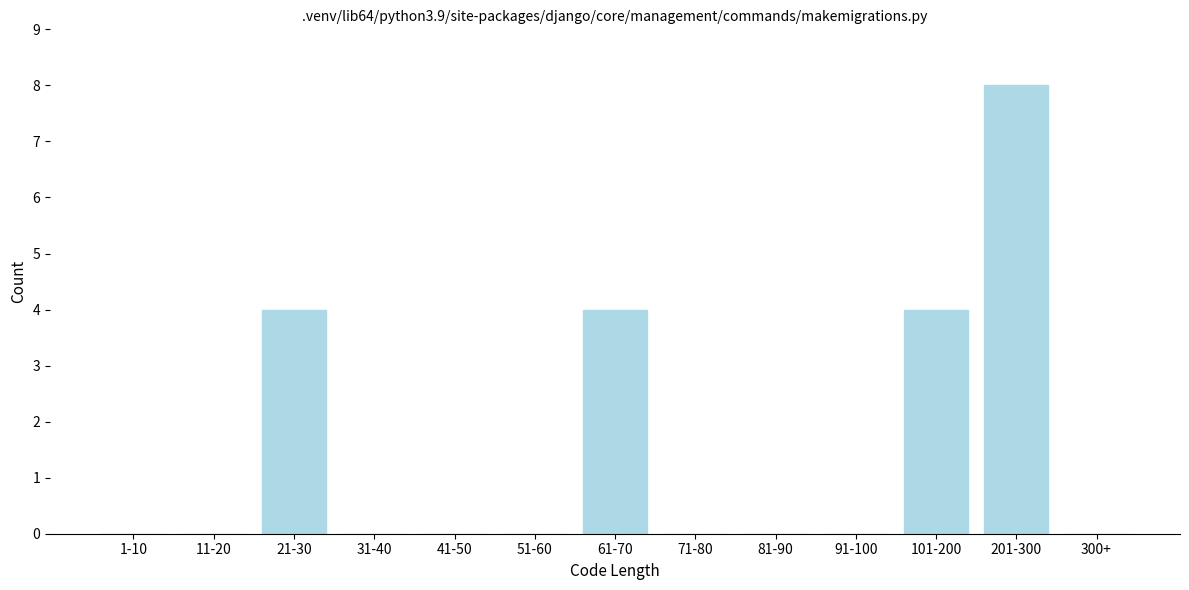

Reading left to right, what are all the values shown in this chart?

1-10=0	11-20=0	21-30=4	31-40=0	41-50=0	51-60=0	61-70=4	71-80=0	81-90=0	91-100=0	101-200=4	201-300=8	300+=0